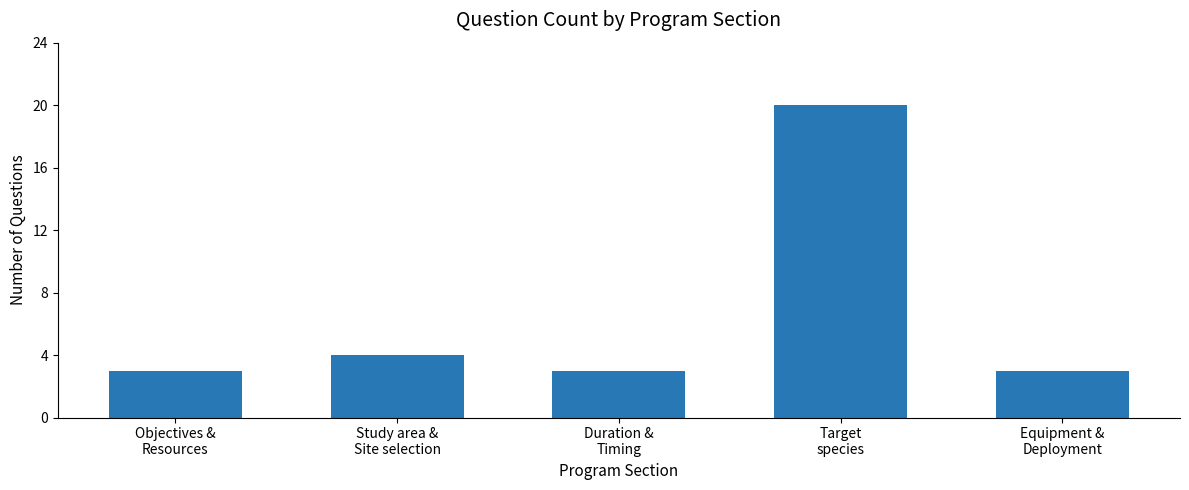

What is the difference between the maximum and minimum values?

17